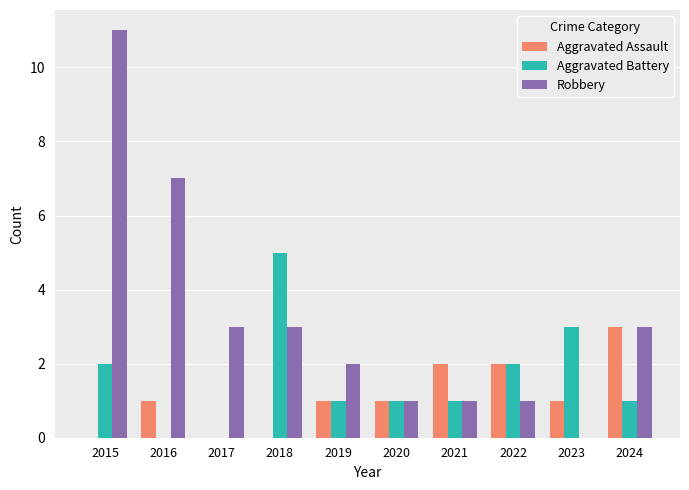

What is the total value across all series at 2021?

4